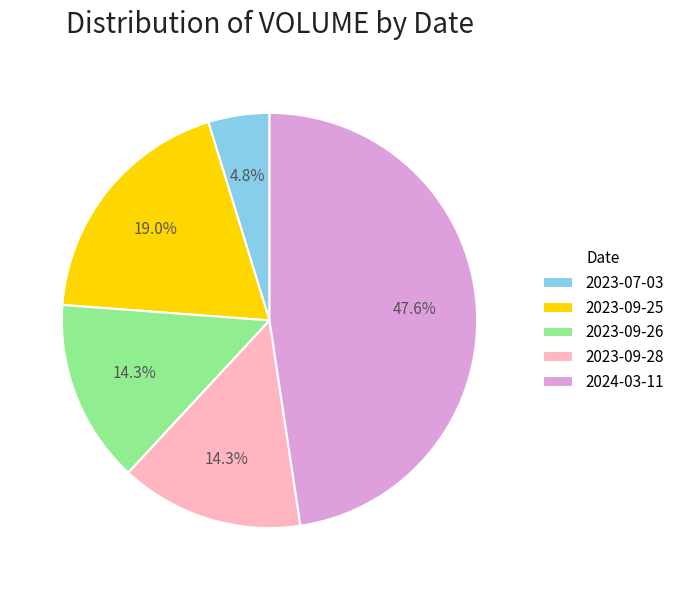

Is 2024-03-11 the majority of the pie?

No